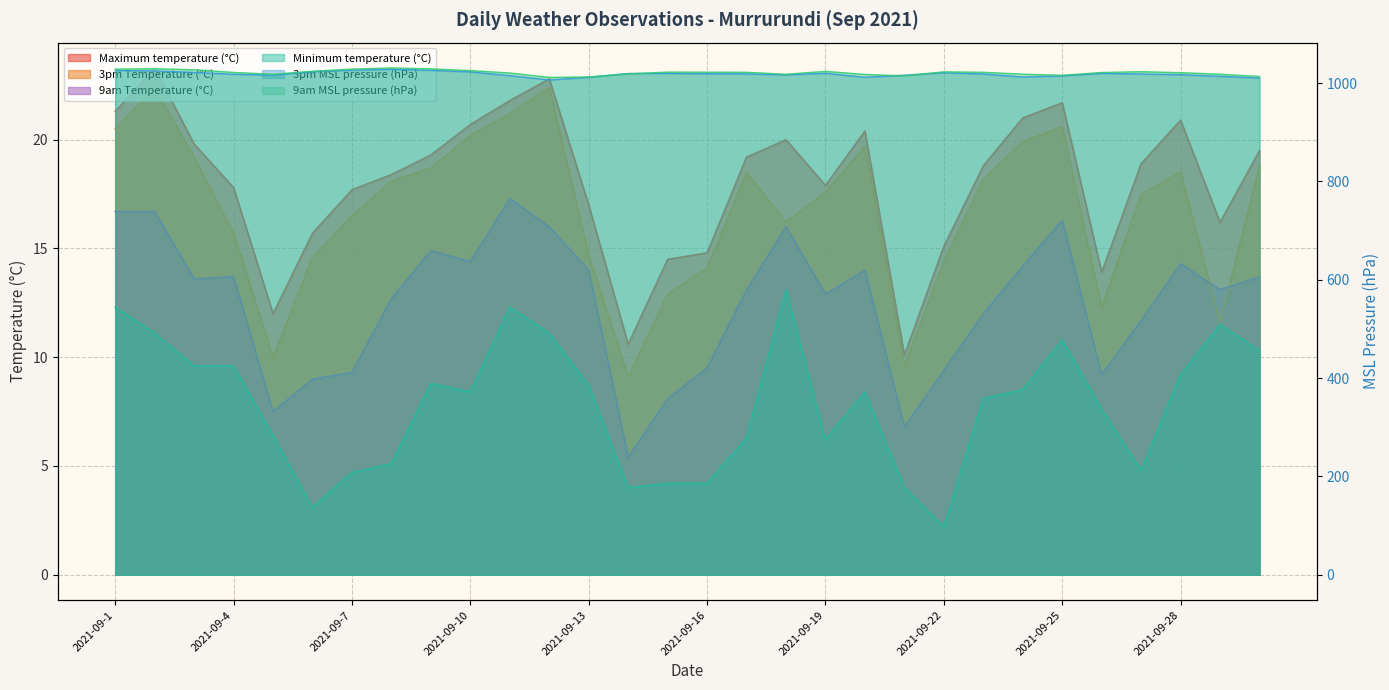

What is the difference between the second highest and second lowest values in the Maximum temperature (°C) series?

12.2